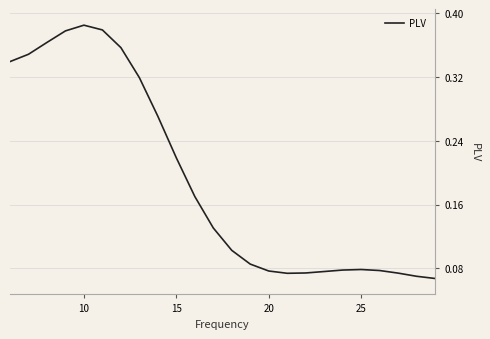

Does the chart display data point markers on the line(s)?

No